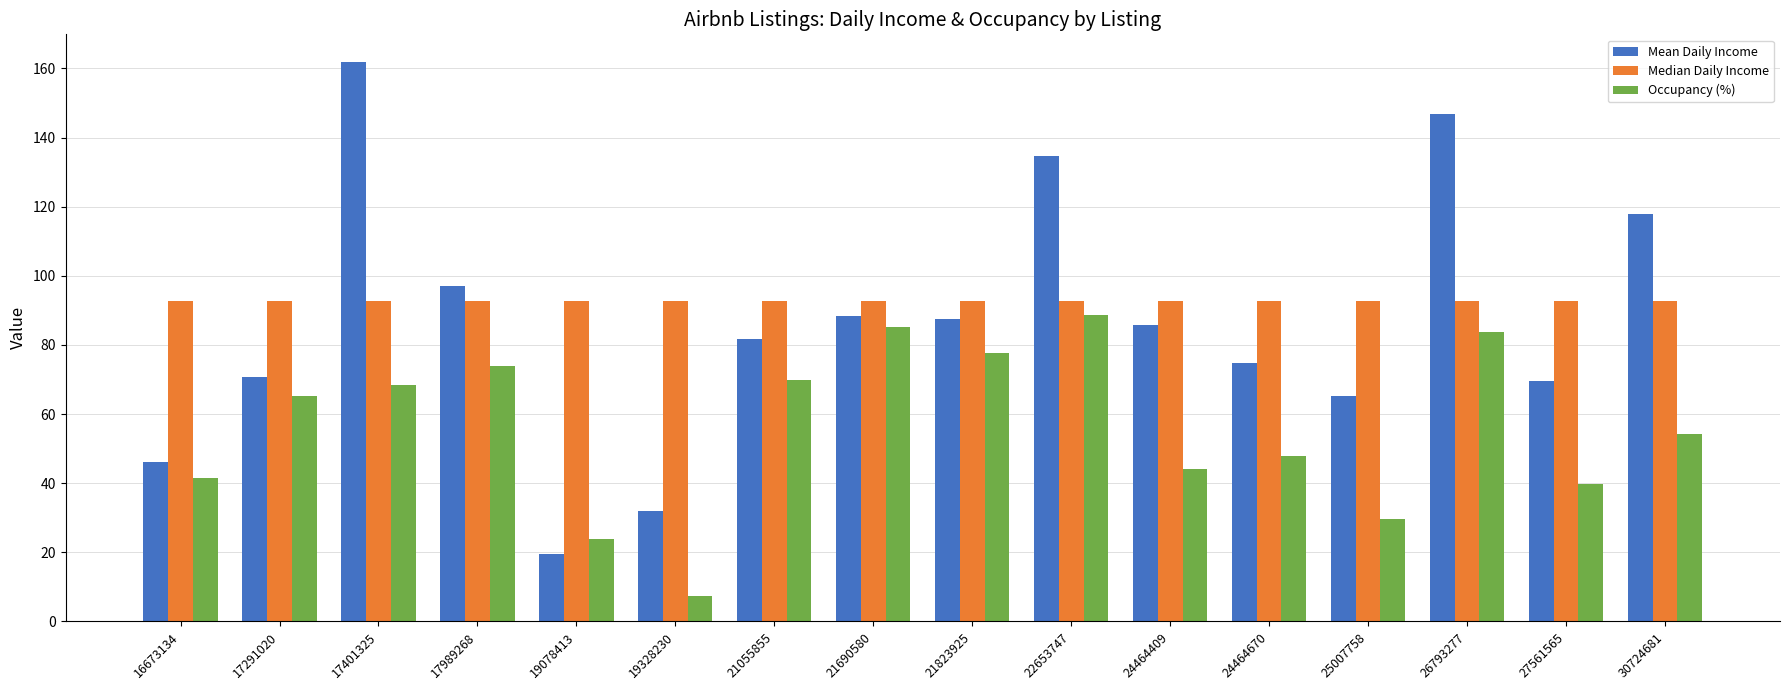

Which category has the lowest value in the Mean Daily Income series?

19078413